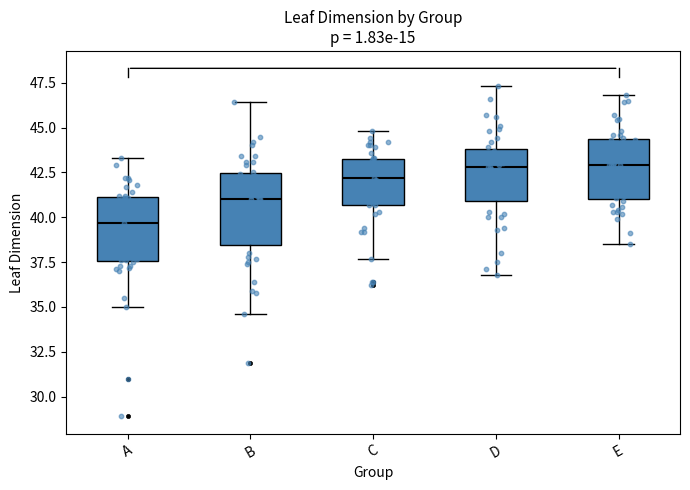

Reading left to right, read every box against the y-axis: the position of its median line, the range the box covers, and the ends of its whiskers. The values are not printed on the chart, so give them approximately, as read against the axis.

A: median 39.5, box 37.5 to 41.0, whiskers 35.0 to 43.5
B: median 41.0, box 38.5 to 42.5, whiskers 34.5 to 46.5
C: median 42.0, box 40.5 to 43.5, whiskers 37.5 to 45.0
D: median 43.0, box 41.0 to 44.0, whiskers 37.0 to 47.5
E: median 43.0, box 41.0 to 44.5, whiskers 38.5 to 47.0